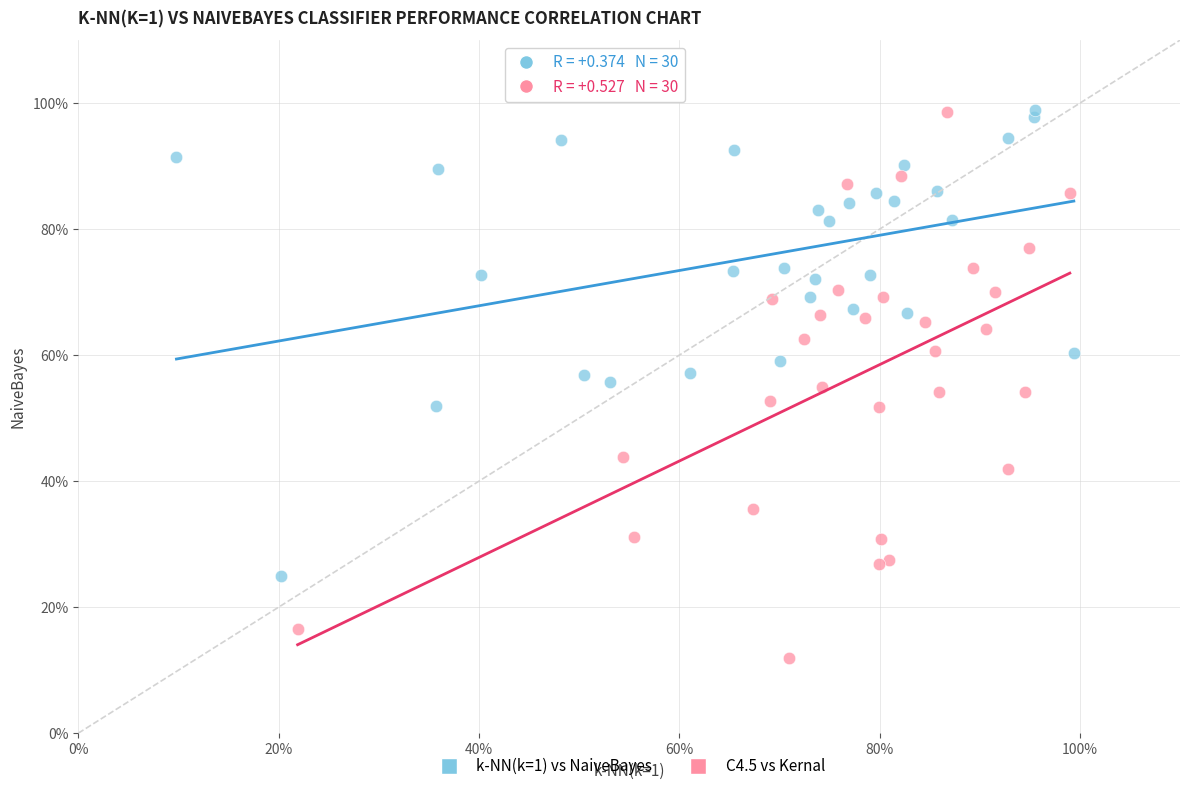

Which series contains the lowest Y value?

C4.5 vs Kernal